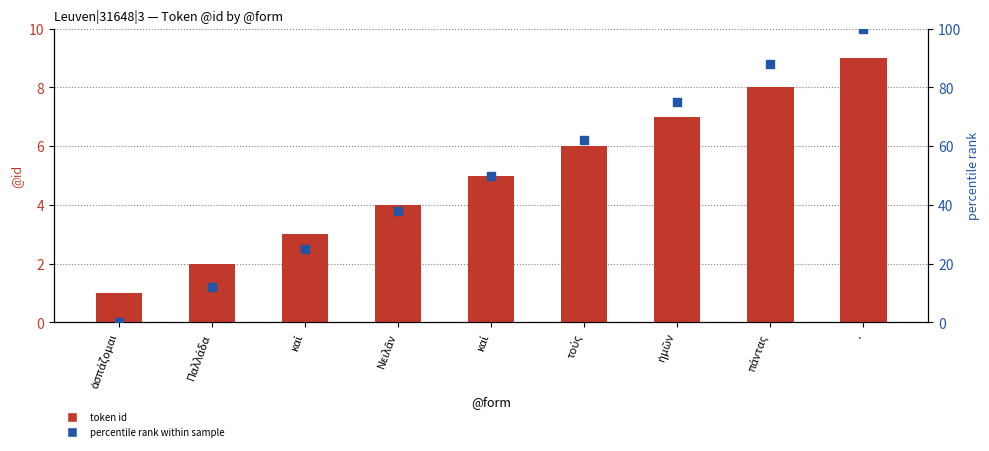

Is the value of token id at Νειλᾶν greater than the value of percentile rank within sample at καί?

No